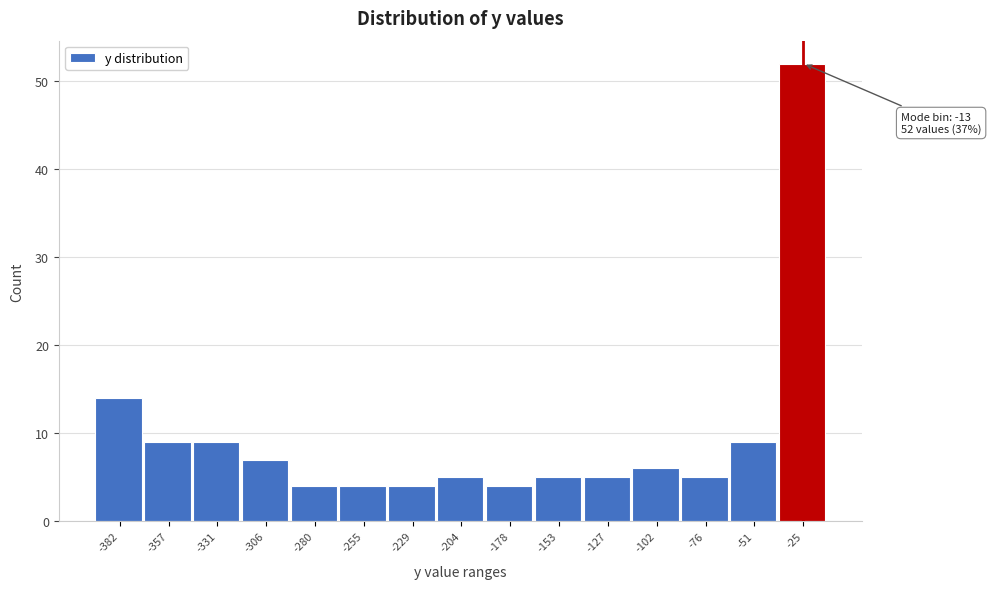

Reading right to left, list all the values displayed in this chart.

-25=52	-51=9	-76=5	-102=6	-127=5	-153=5	-178=4	-204=5	-229=4	-255=4	-280=4	-306=7	-331=9	-357=9	-382=14